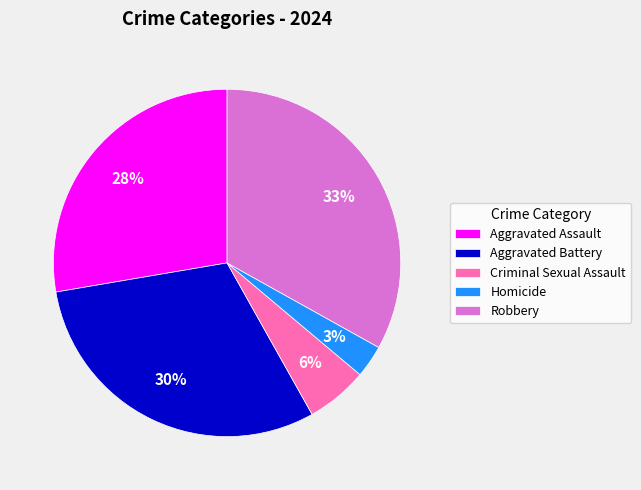

Is it true that Aggravated Battery is 30% of the pie?

True